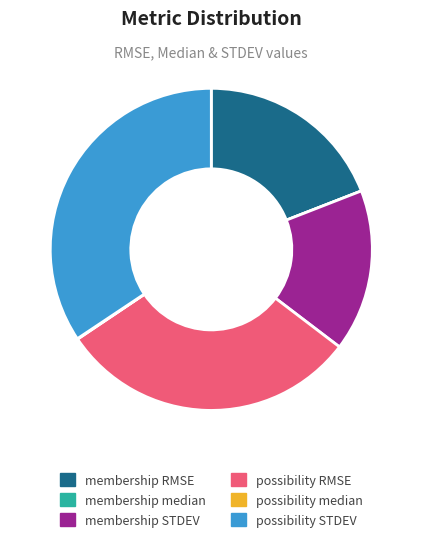

Which has a higher value, membership RMSE or possibility RMSE?

possibility RMSE